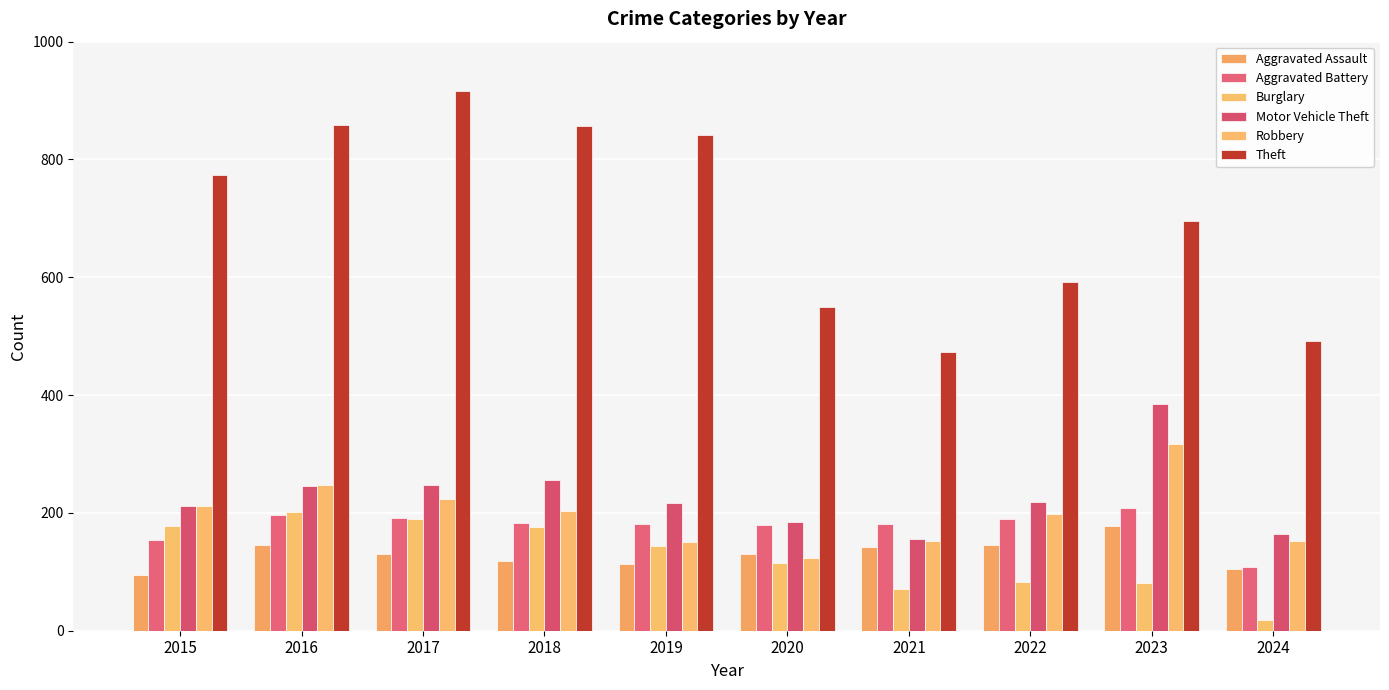

How many values in the Robbery series are below 204?

5